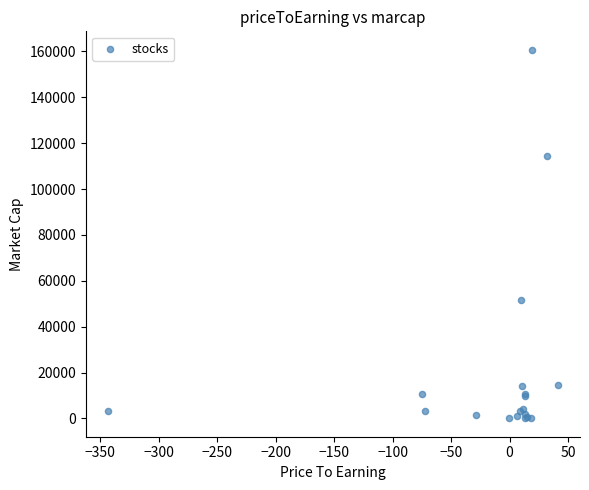

What Y value in the scatter plot is closest to 80377?

51705